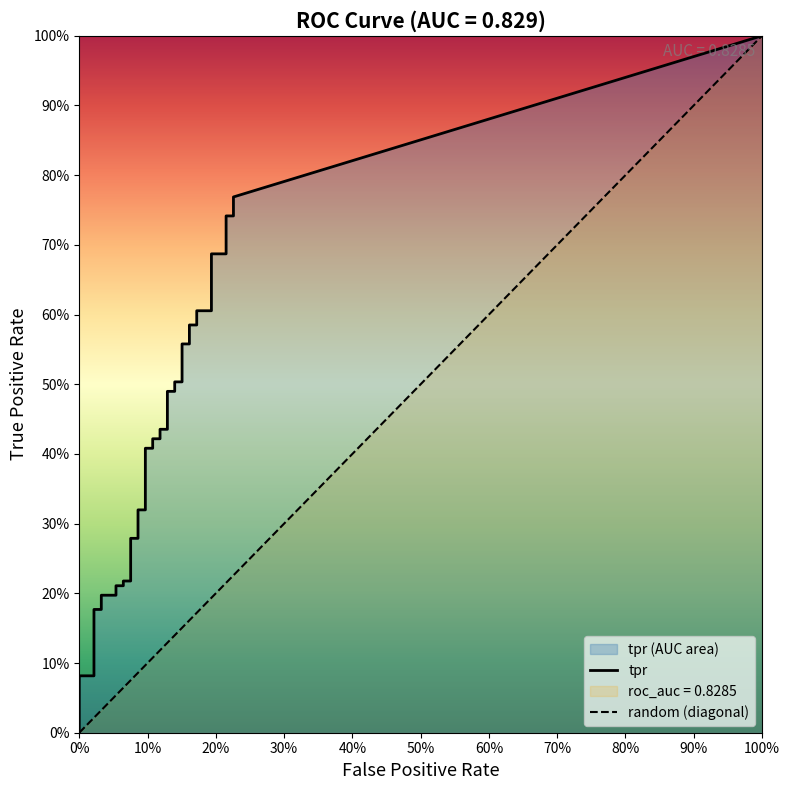

True or false: tpr has more than 0 points higher than both neighbors.

False